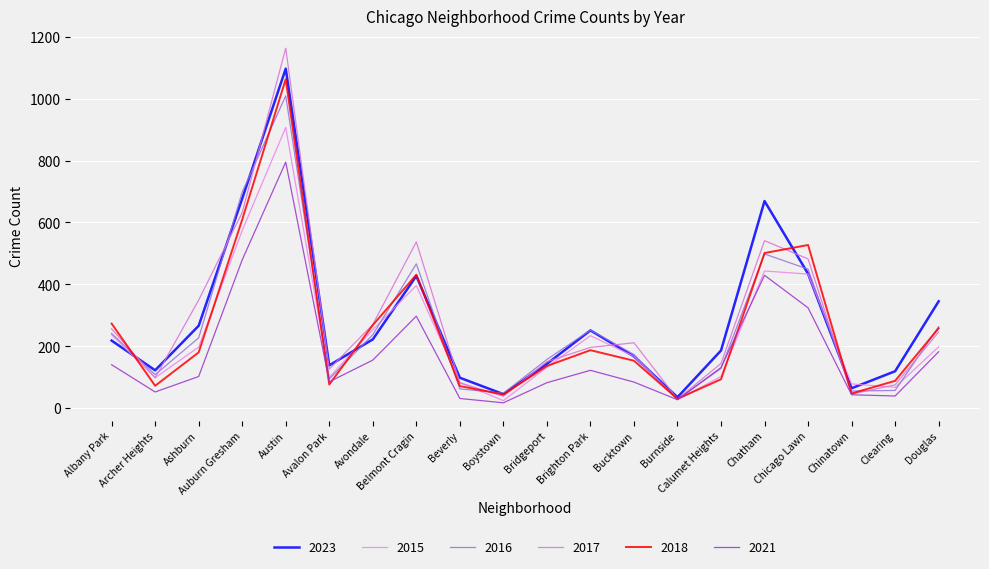

At how many categories does at least one series exceed 535?

4